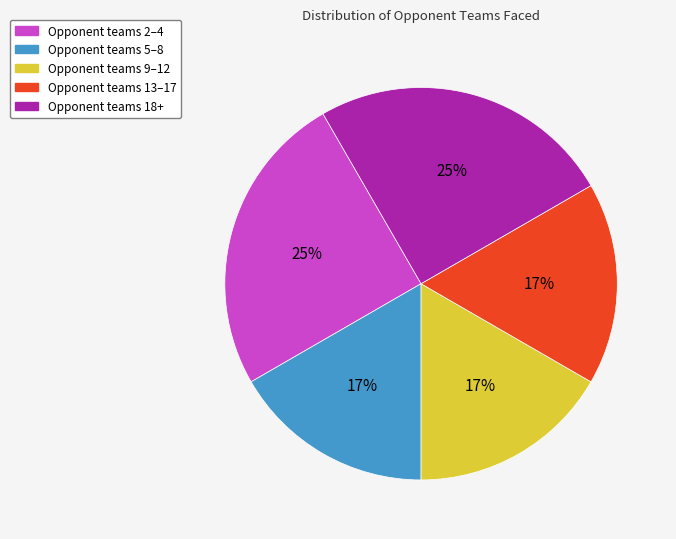

What is the ratio of the value at Opponent teams 9–12 to the value at Opponent teams 2–4?

0.7